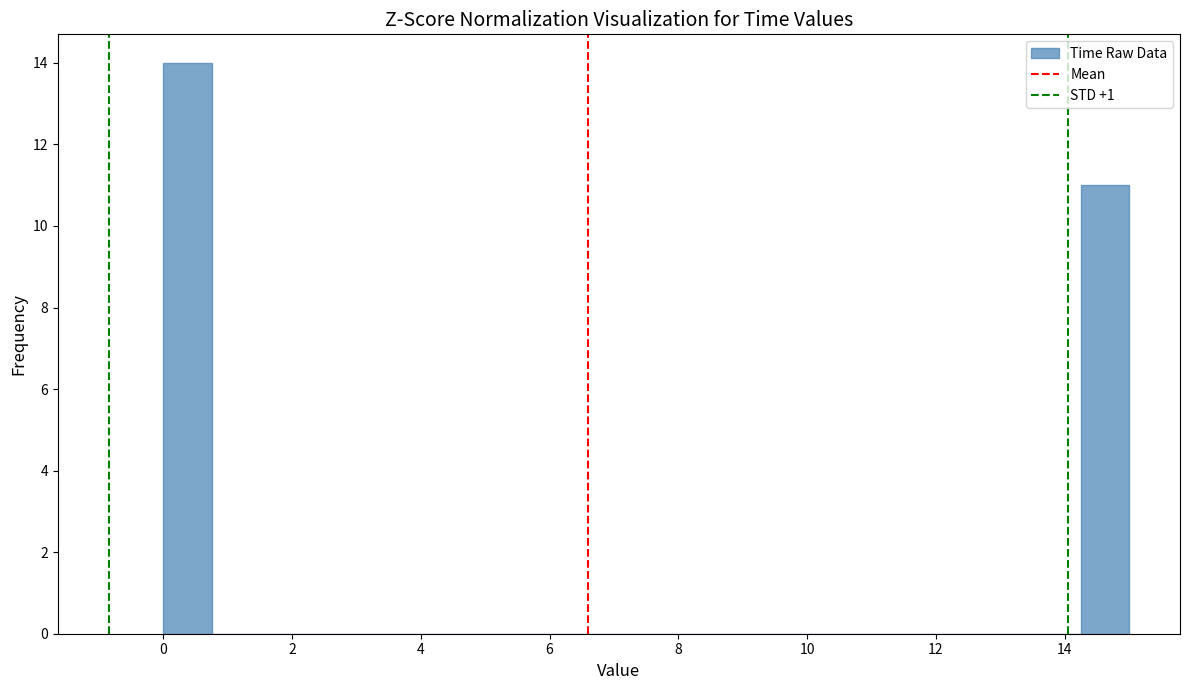

Read against the x-axis, roughly where is the centre of the tallest bar?

0.4